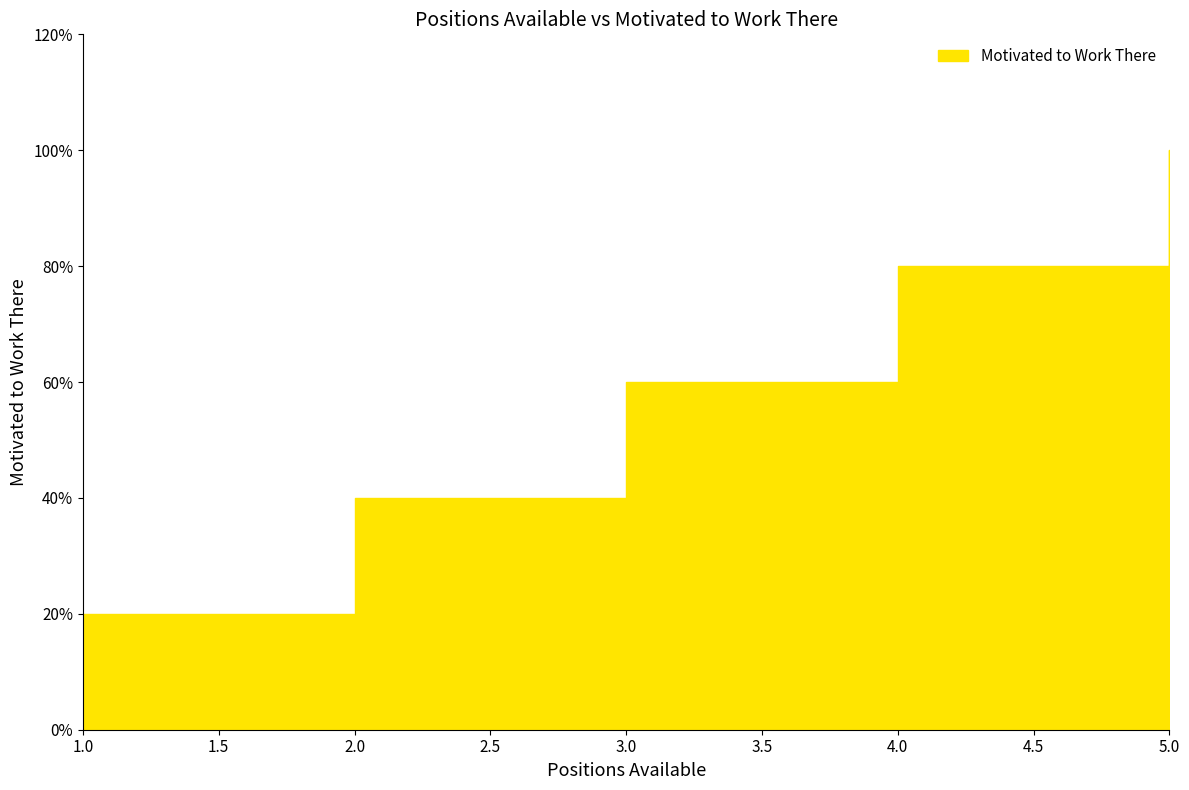

Reading left to right, extract all data points from this chart.

1	2	3	4	5